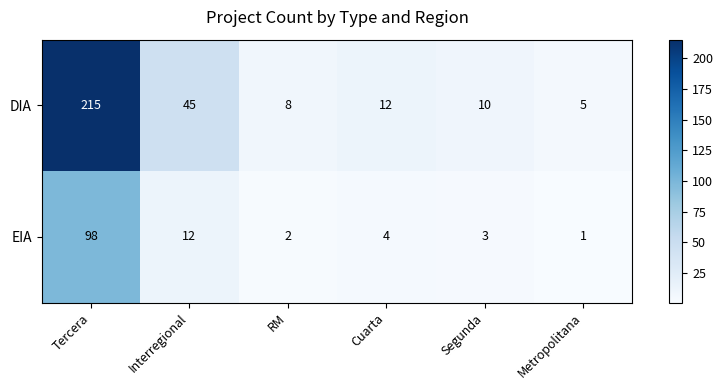

What is the total value across all series at Interregional?

57